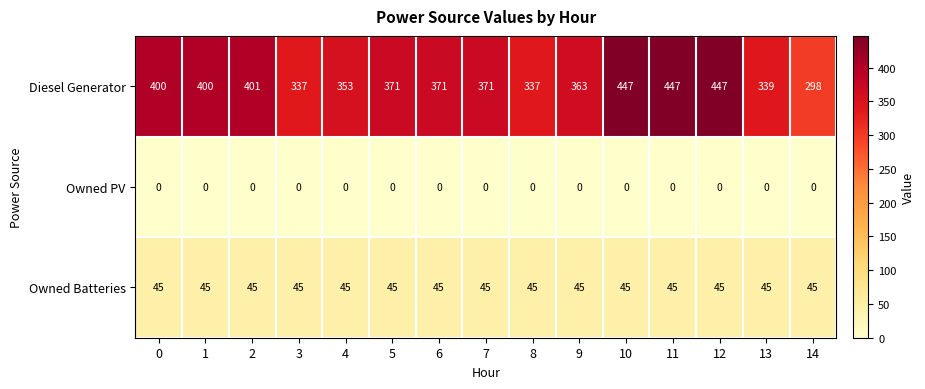

Rank the series by their maximum value, from lowest to highest.

Owned PV, Owned Batteries, Diesel Generator